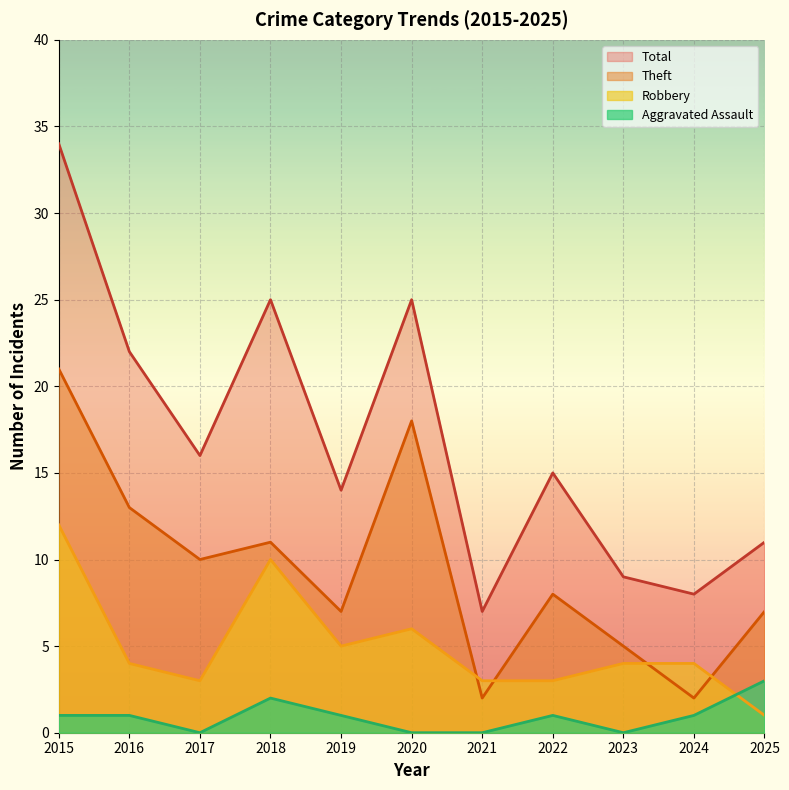

Reading left to right, extract all data points from this chart.

Aggravated Assault: 2015=1	2016=1	2017=0	2018=2	2019=1	2020=0	2021=0	2022=1	2023=0	2024=1	2025=3
Robbery: 2015=12	2016=4	2017=3	2018=10	2019=5	2020=6	2021=3	2022=3	2023=4	2024=4	2025=1
Theft: 2015=21	2016=13	2017=10	2018=11	2019=7	2020=18	2021=2	2022=8	2023=5	2024=2	2025=7
Total: 2015=34	2016=22	2017=16	2018=25	2019=14	2020=25	2021=7	2022=15	2023=9	2024=8	2025=11